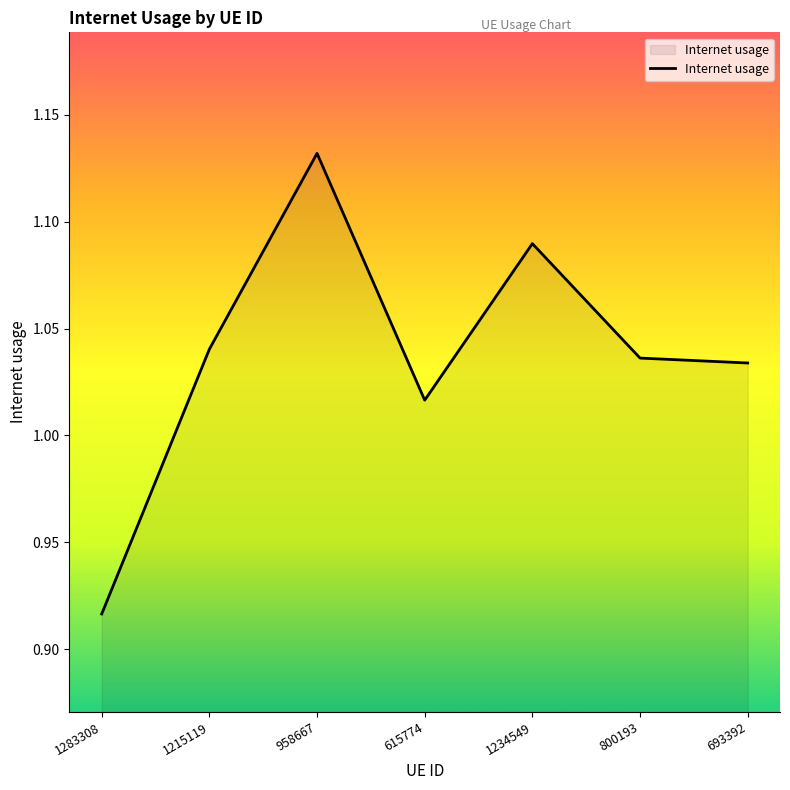

How many series are shown in this chart?

1